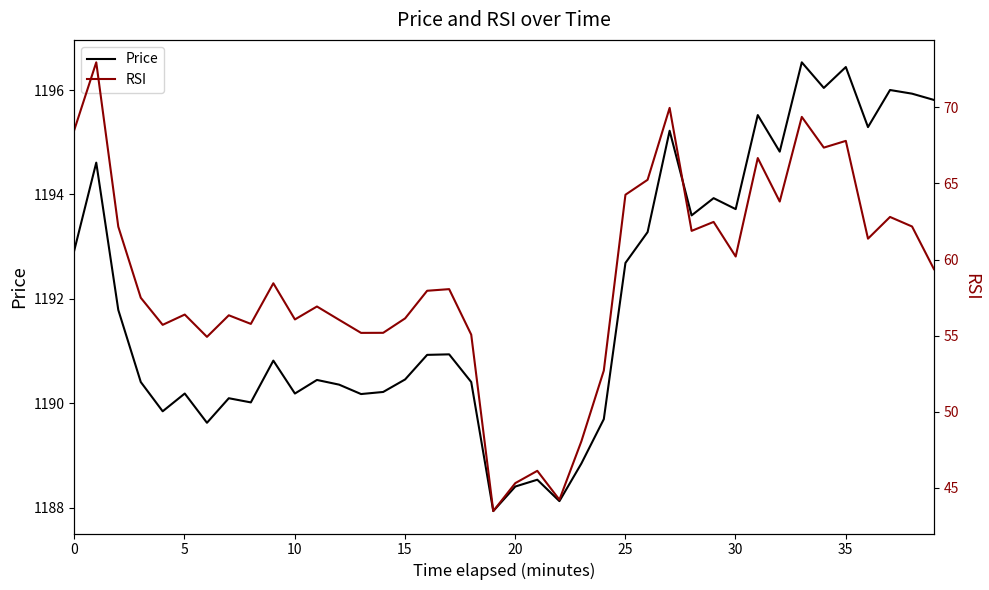

Reading left to right, what are all the values shown in this chart?

Price: 1192.9	1194.6	1191.8	1190.4	1189.8	1190.2	1189.6	1190.1	1190.0	1190.8	1190.2	1190.5	1190.4	1190.2	1190.2	1190.5	1190.9	1190.9	1190.4	1187.9	1188.4	1188.5	1188.1	1188.8	1189.7	1192.7	1193.3	1195.2	1193.6	1193.9	1193.7	1195.5	1194.8	1196.5	1196.0	1196.4	1195.3	1196.0	1195.9	1195.8
RSI: 68.5	73.0	62.2	57.5	55.7	56.4	54.9	56.3	55.8	58.4	56.1	56.9	56.0	55.2	55.2	56.1	57.9	58.1	55.1	43.5	45.3	46.1	44.2	48.1	52.7	64.3	65.2	70.0	61.9	62.5	60.2	66.7	63.8	69.4	67.4	67.8	61.4	62.8	62.2	59.4